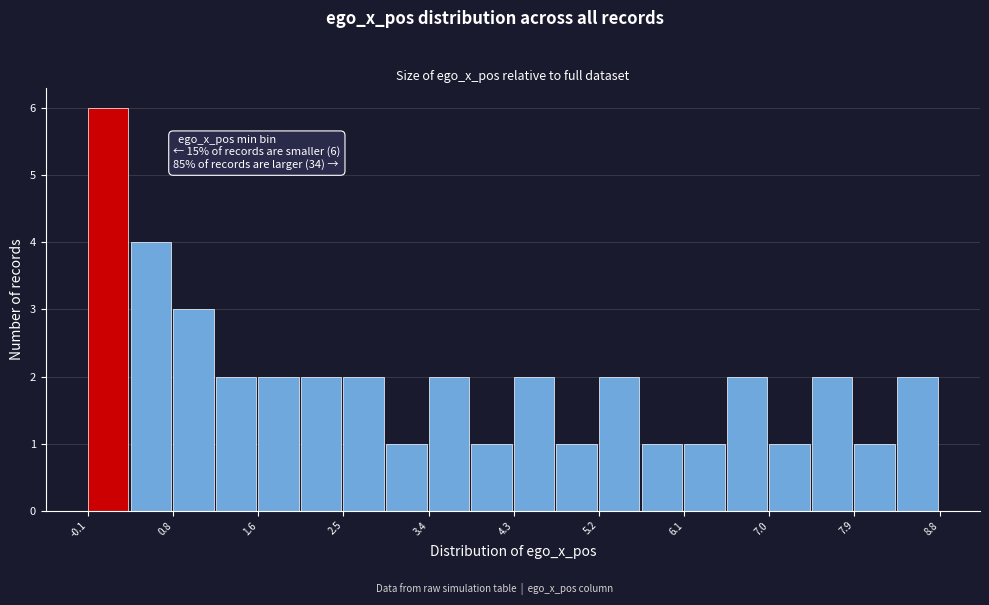

Over which range of the x-axis is the bar tallest?

-0.1 to 0.3